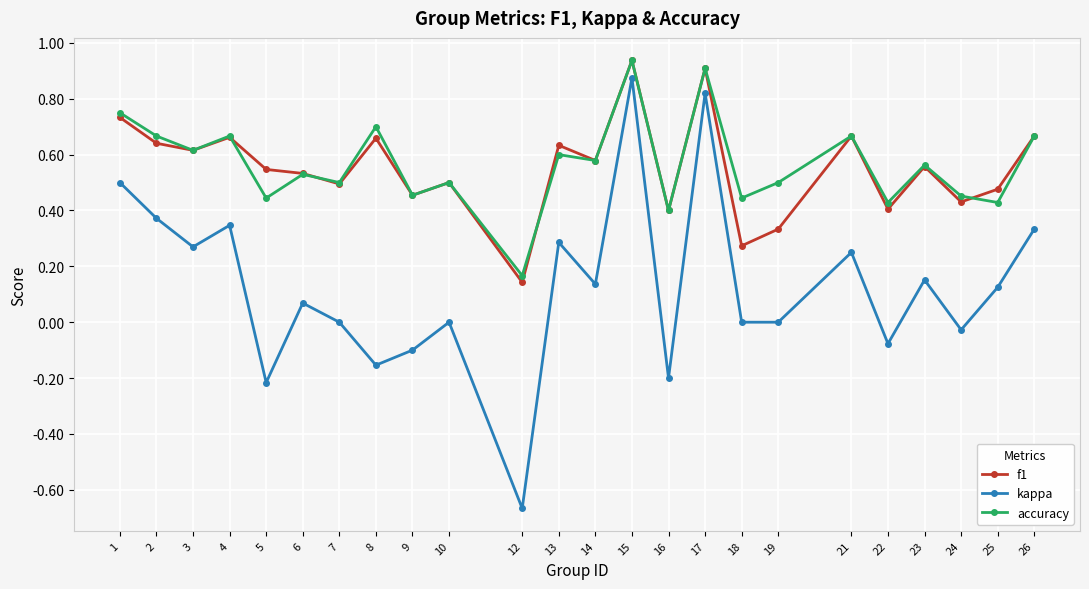

Which series has the largest range (max minus min)?

kappa